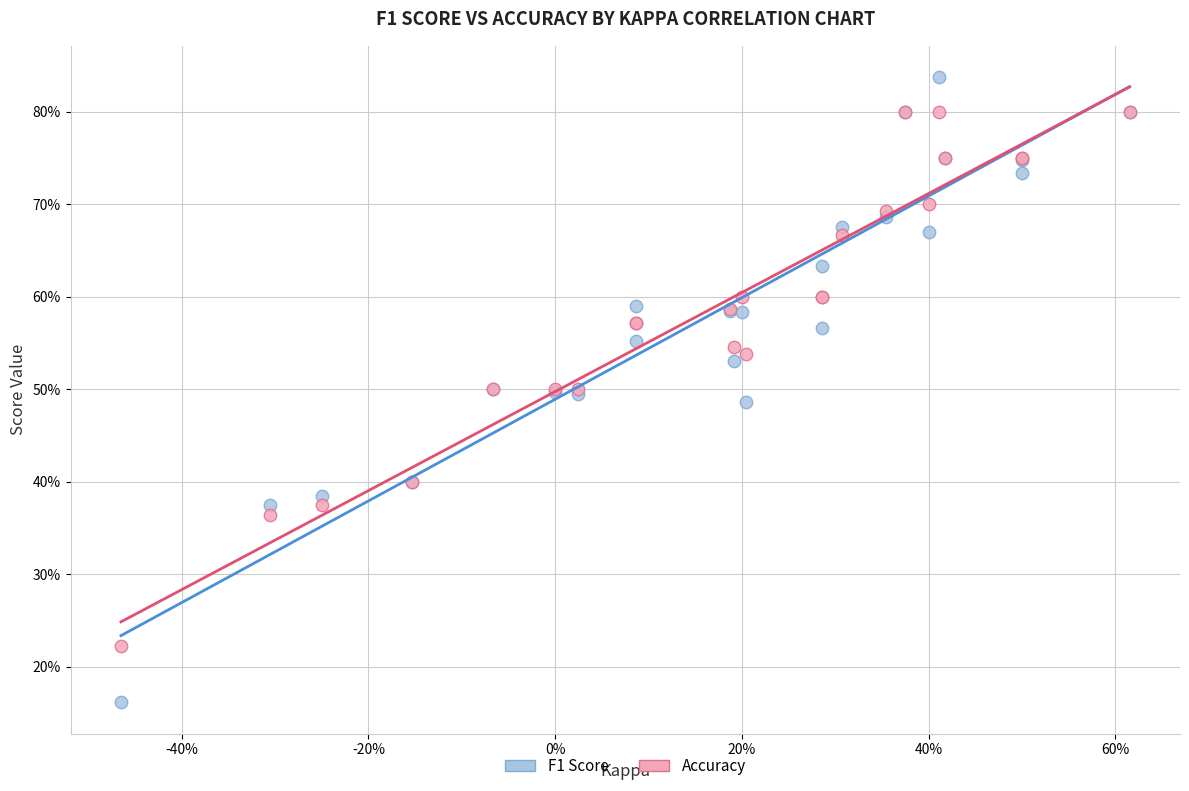

What are all the series names shown in the legend?

F1 Score, Accuracy